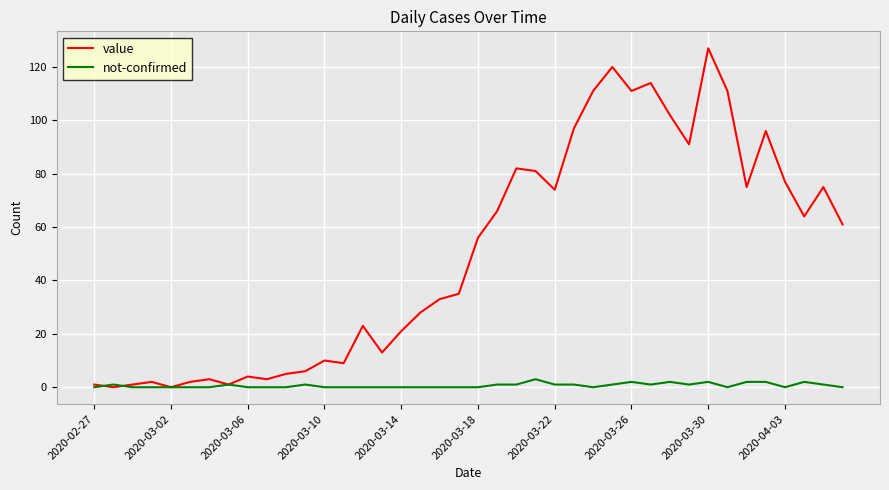

Which series has the largest range (max minus min)?

value